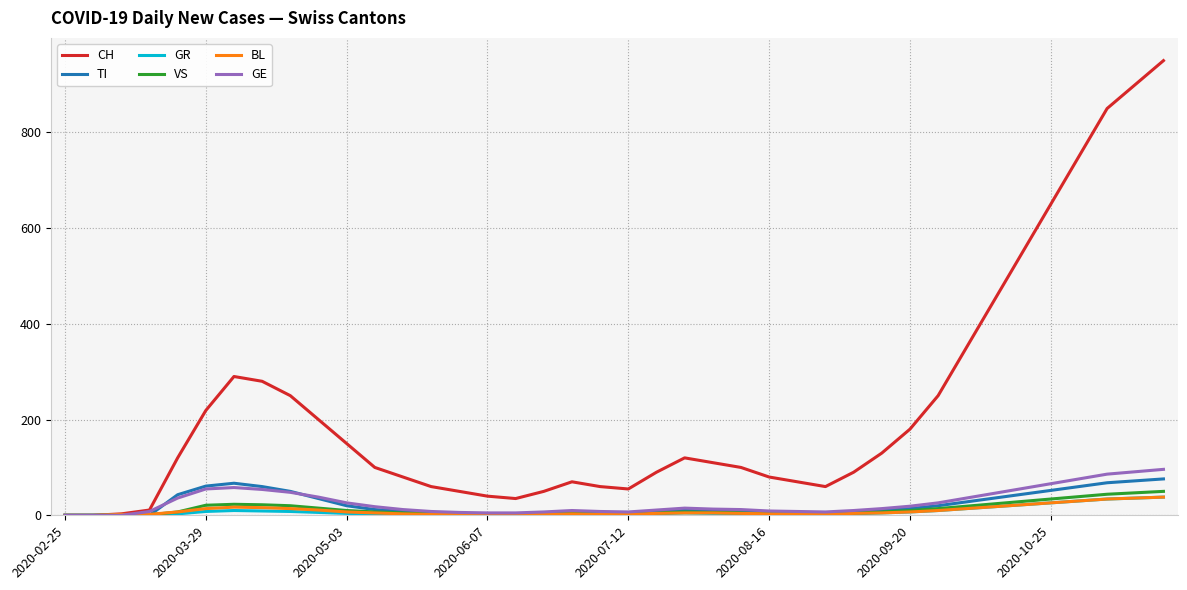

Which series has the widest spread of values?

CH